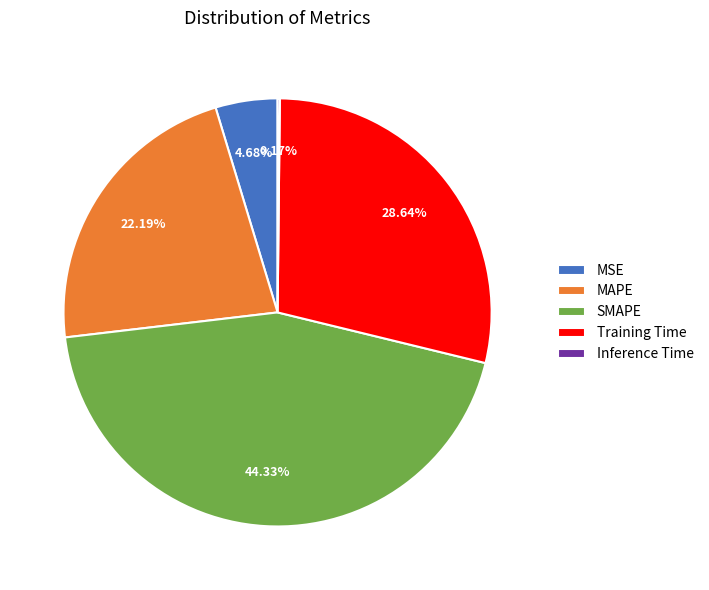

Is there any slice that represents more than half of the pie?

No